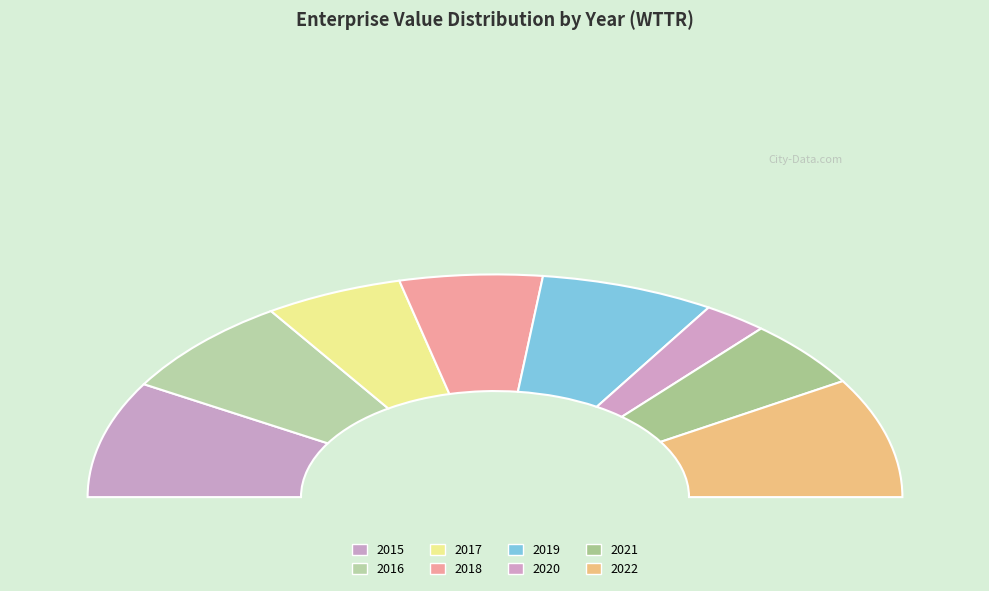

Rank the categories by value from lowest to highest.

2020, 2021, 2017, 2018, 2019, 2016, 2015, 2022